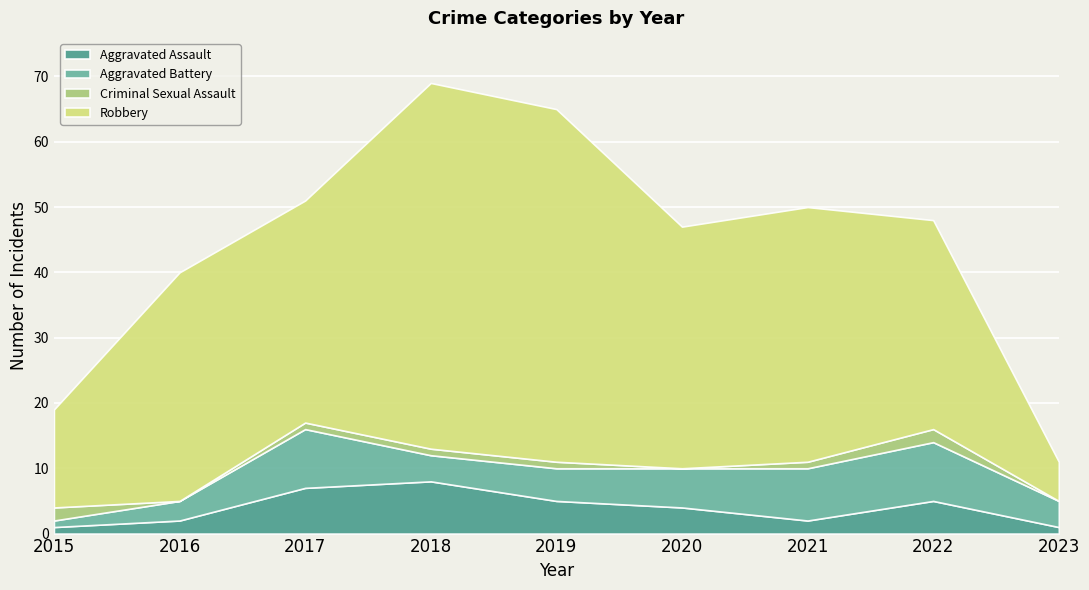

Is the value of Aggravated Battery at 2022 greater than the value of Criminal Sexual Assault at 2023?

Yes